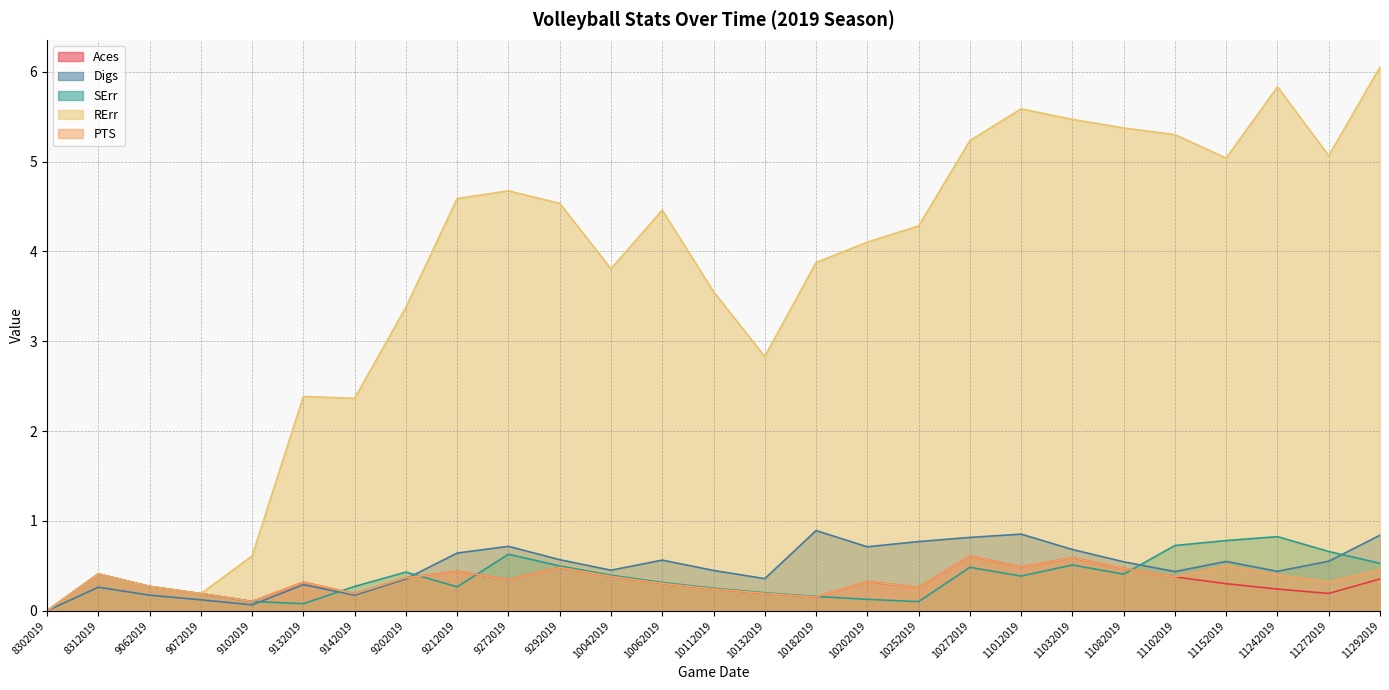

How many distinct data groups are displayed?

5